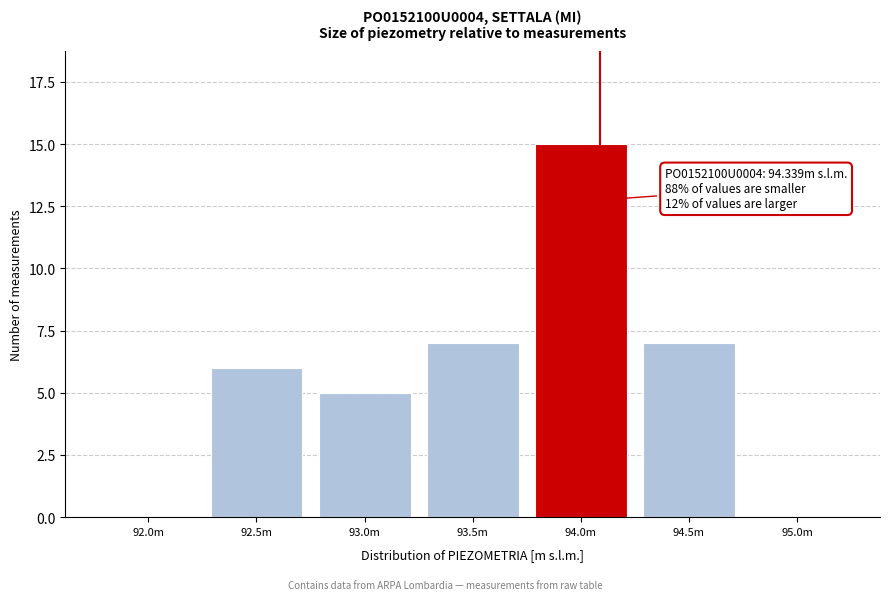

Reading left to right, extract all data points from this chart.

92.0m=0	92.5m=6	93.0m=5	93.5m=7	94.0m=15	94.5m=7	95.0m=0